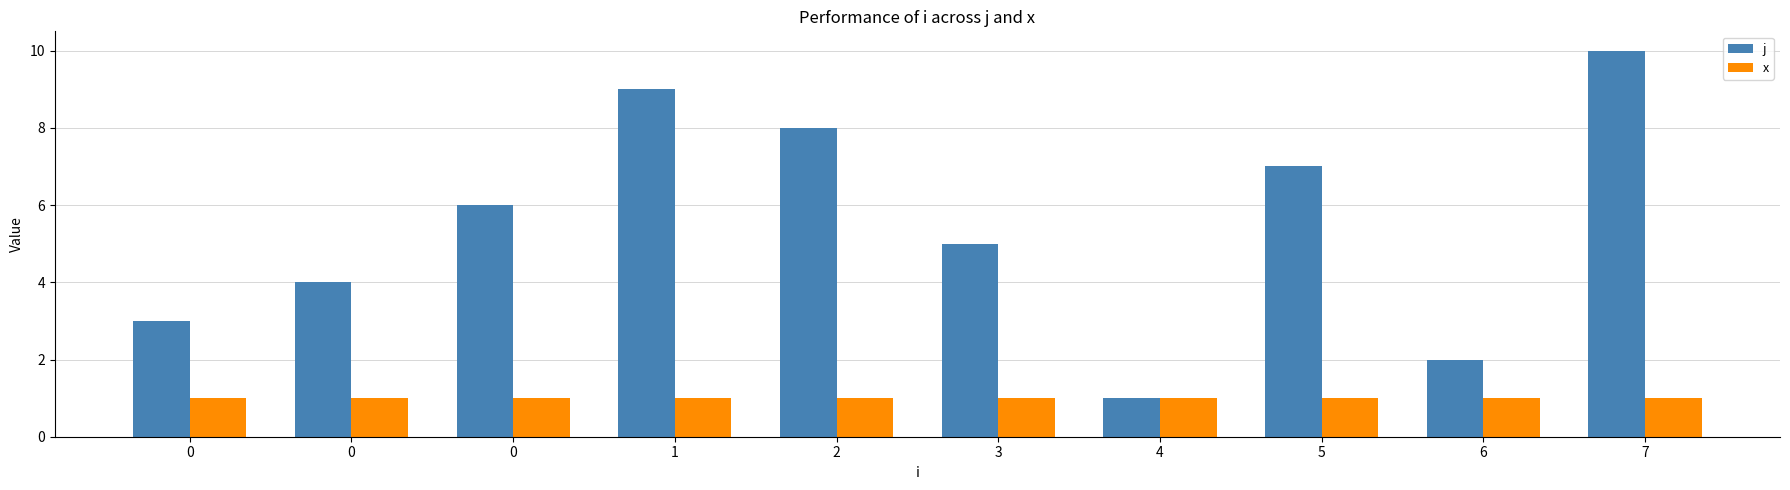

Count the number of categories in the chart.

10